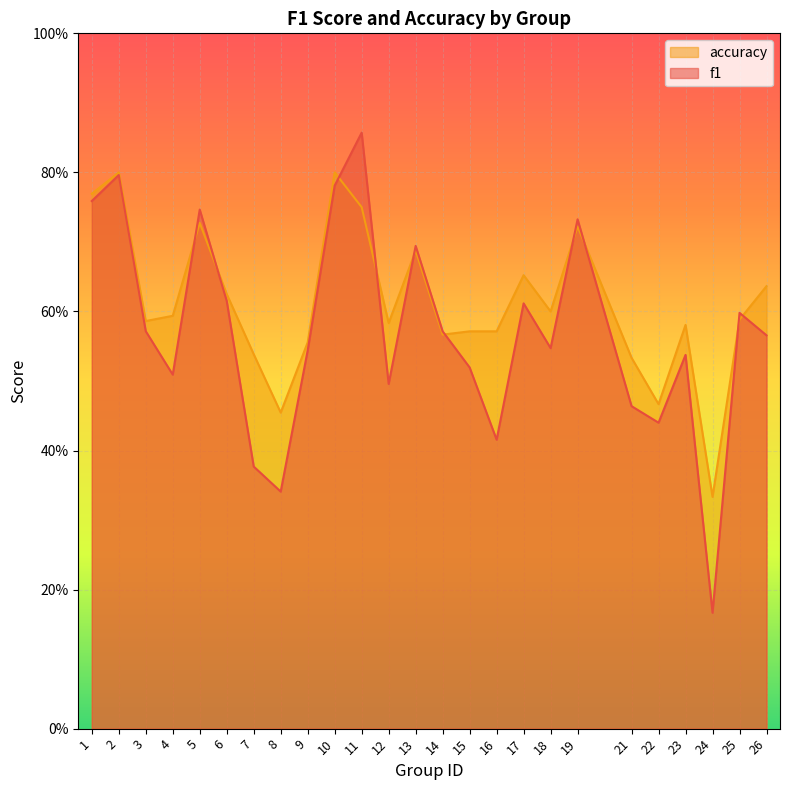

Where do accuracy and f1 first cross each other?

4 and 5